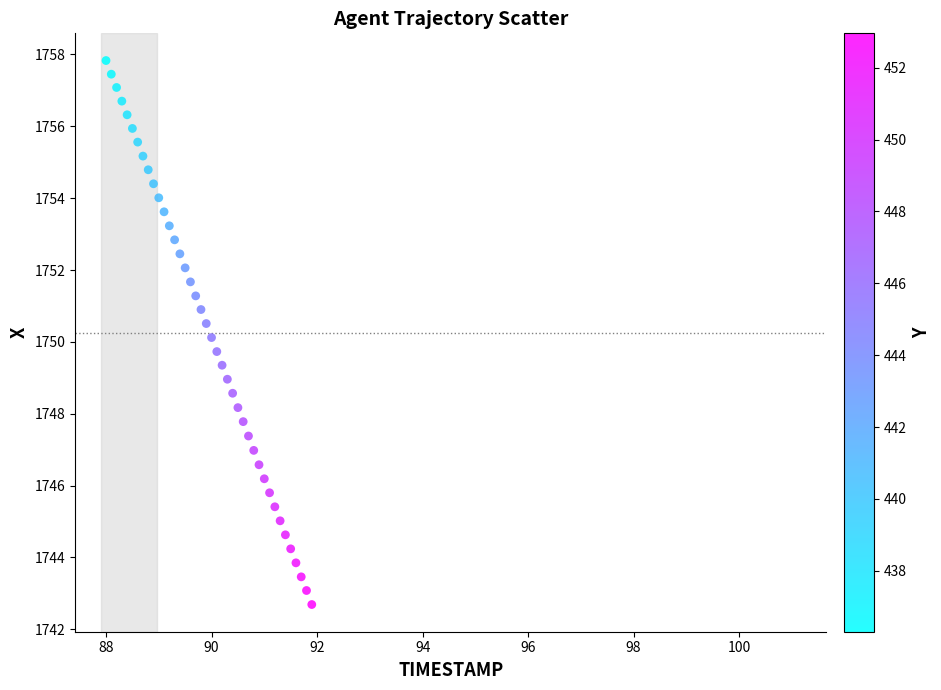

What is the range of Y values (max minus min)?

15.1